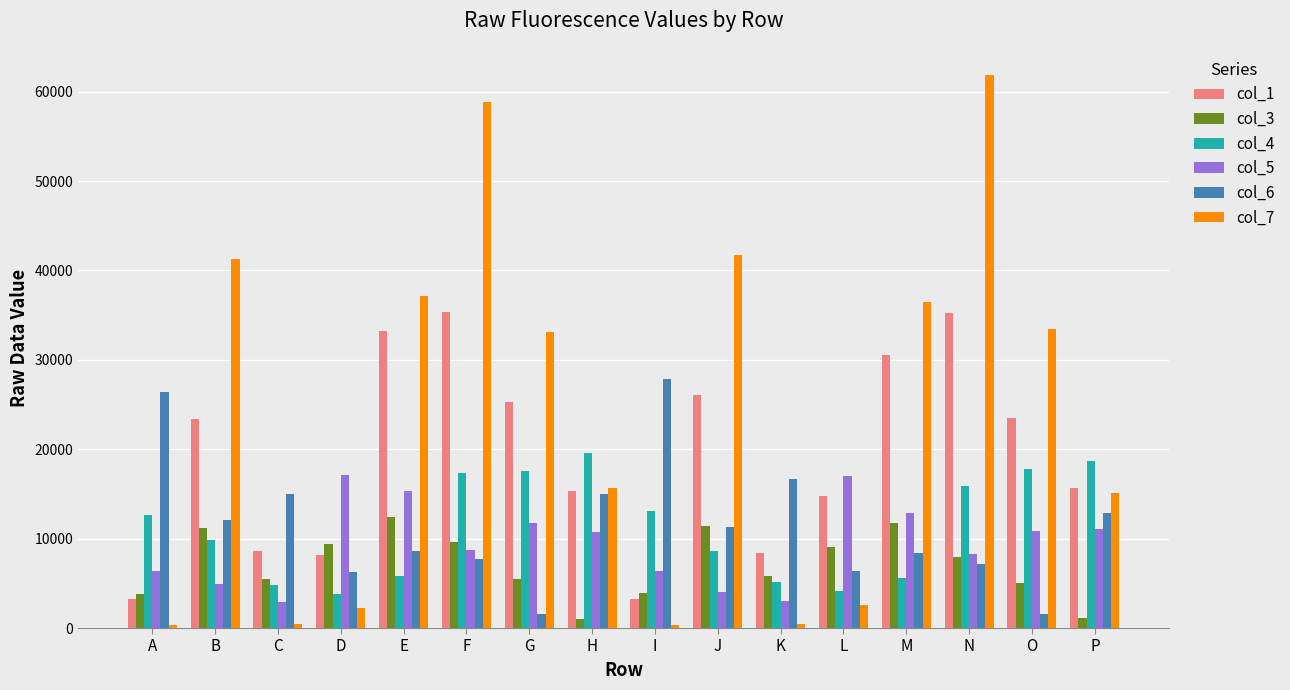

Which series has the largest range (max minus min)?

col_7